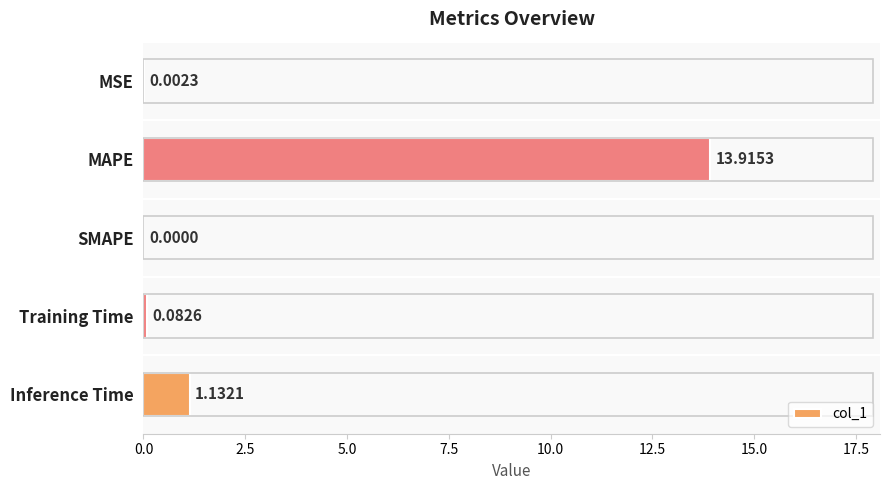

What is the sum of all values?

15.1